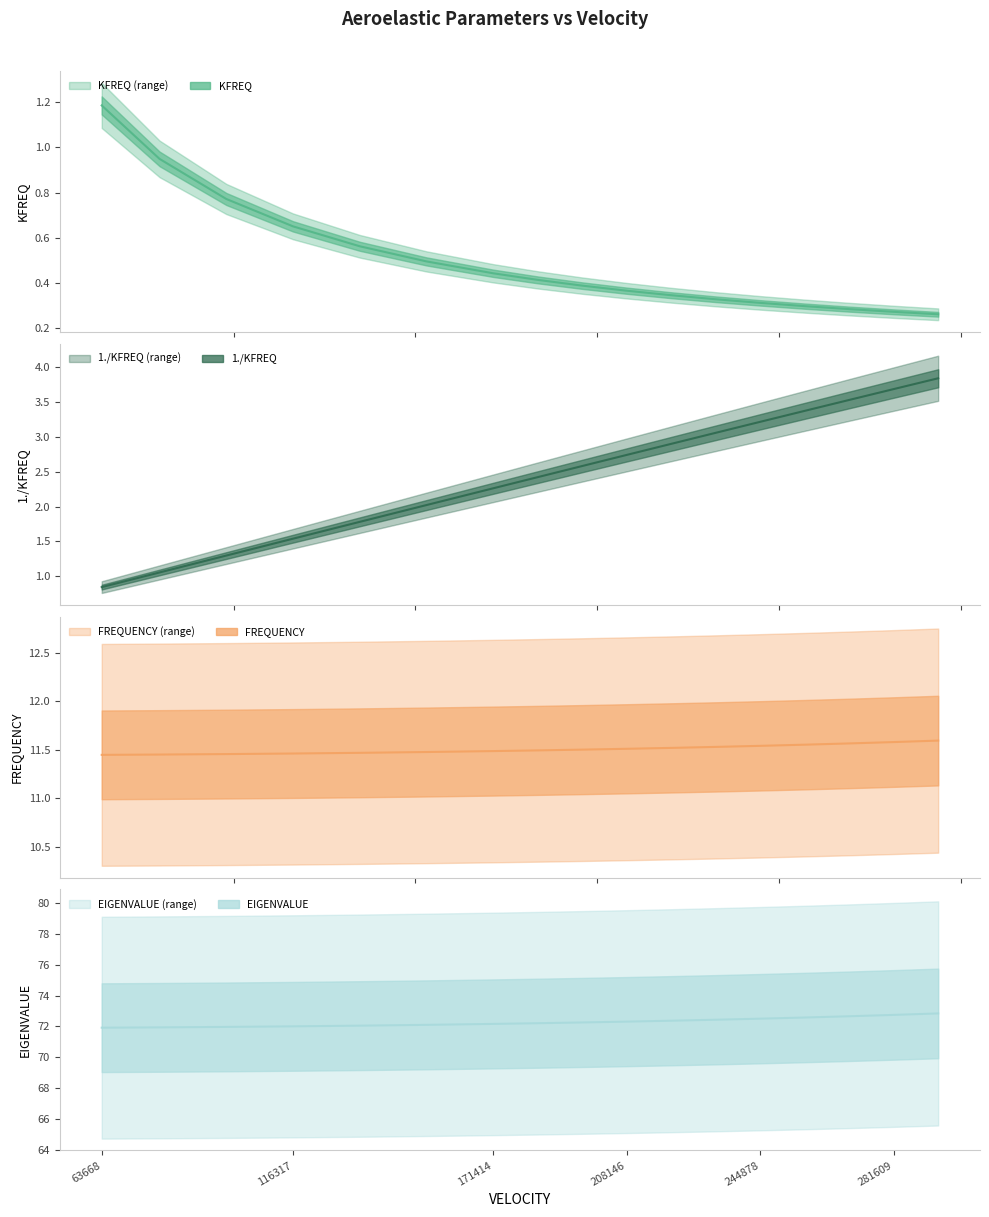

Where do KFREQ and 1./KFREQ first cross each other?

63668 and 116317